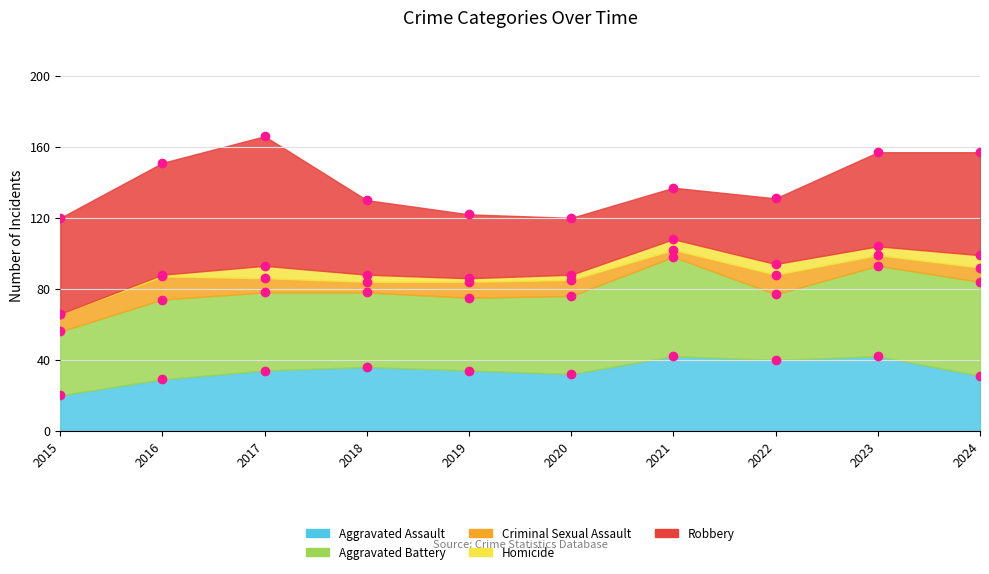

What are all the series names shown in the legend?

Aggravated Assault, Aggravated Battery, Criminal Sexual Assault, Homicide, Robbery